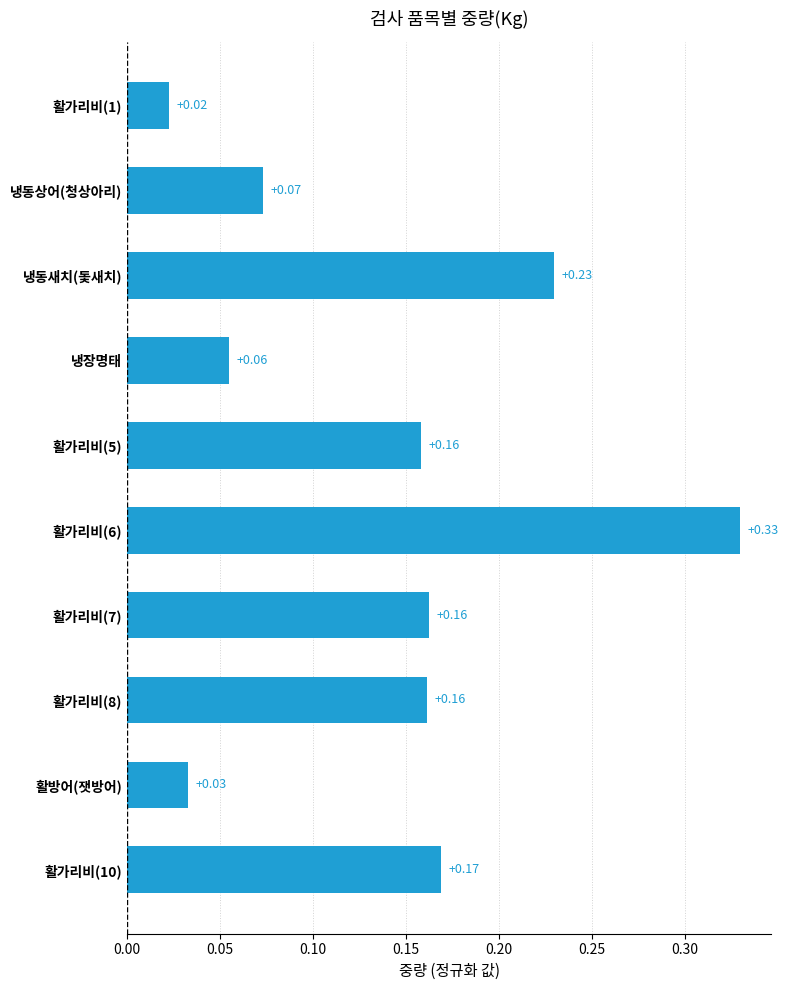

What is the sum of all values?

1.4